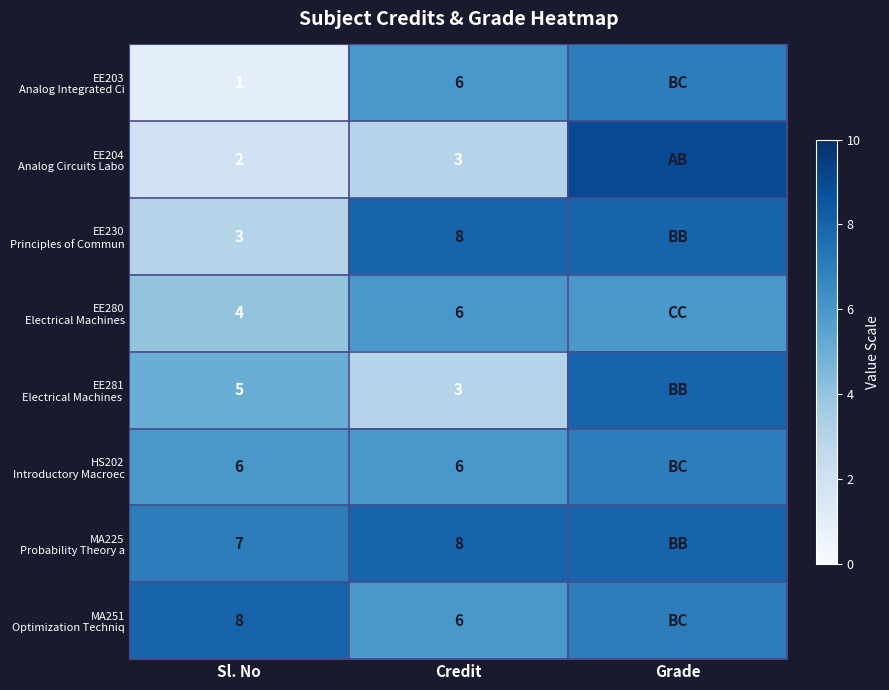

What is the difference between the highest and lowest values at Sl. No?

7